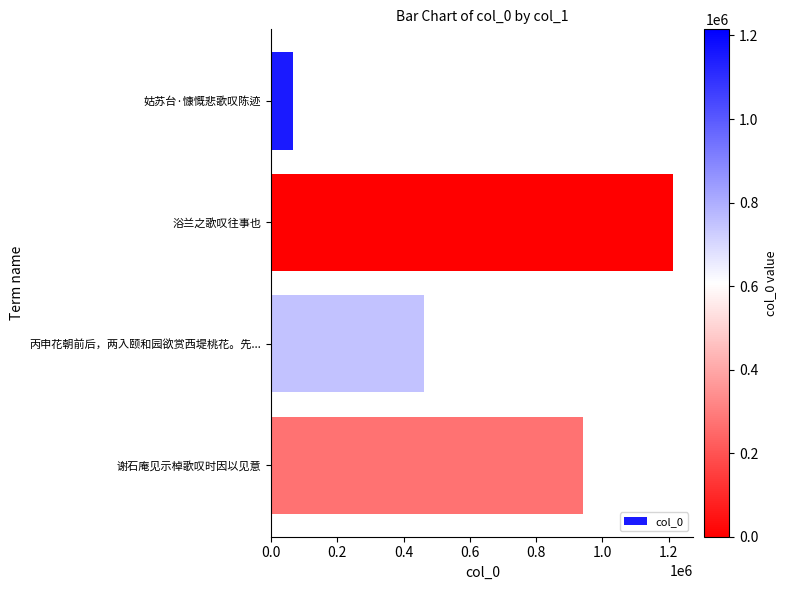

Reading top to bottom, transcribe all the data shown in this chart.

65257	1214666	462742	941260